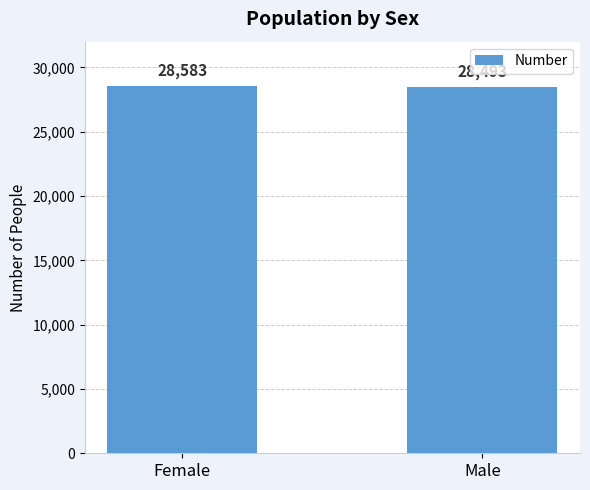

Rank the categories by value from lowest to highest.

Male, Female